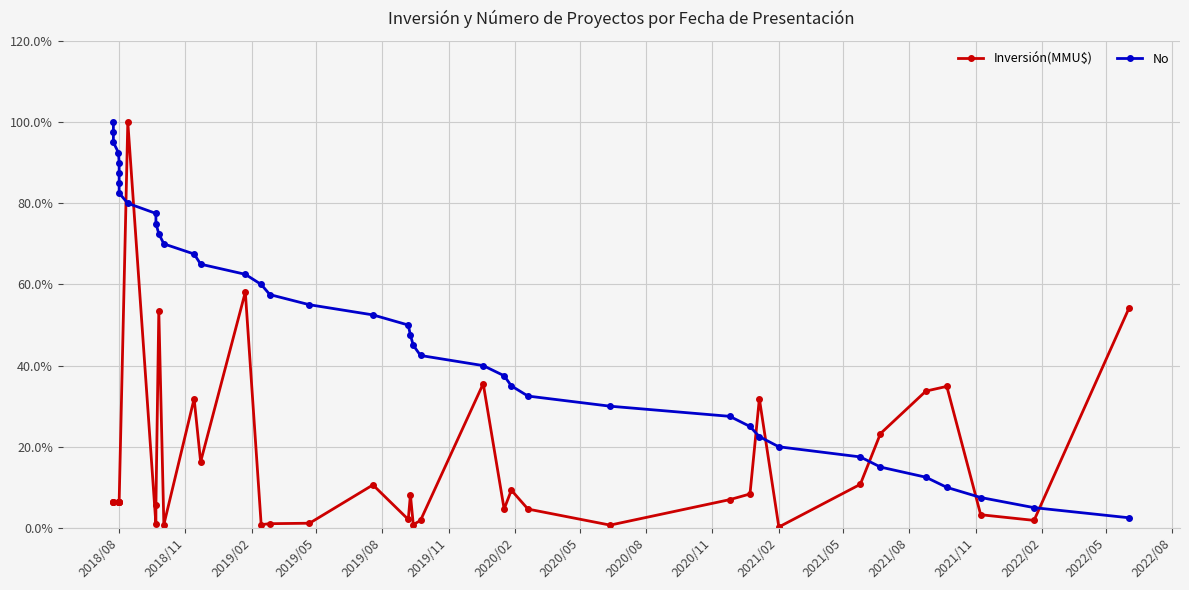

What is the greatest value displayed?

100.0